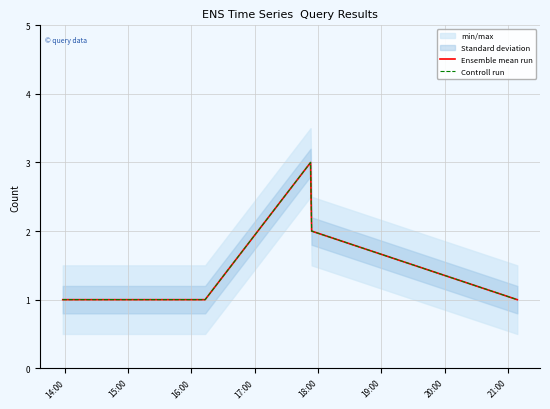

How many lines are shown in the chart?

2